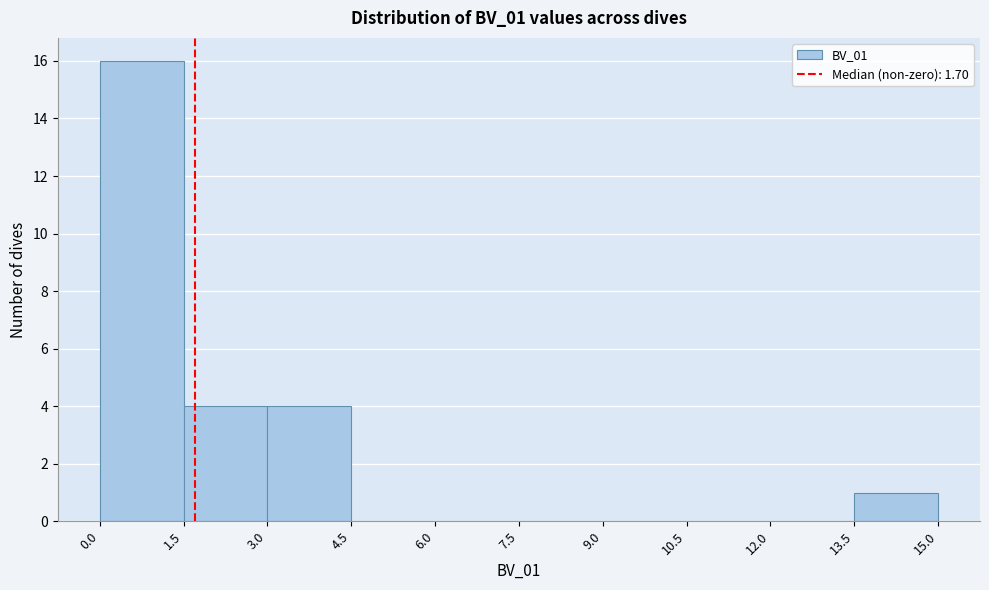

Which range on the x-axis has the tallest bar?

0.0 to 1.5